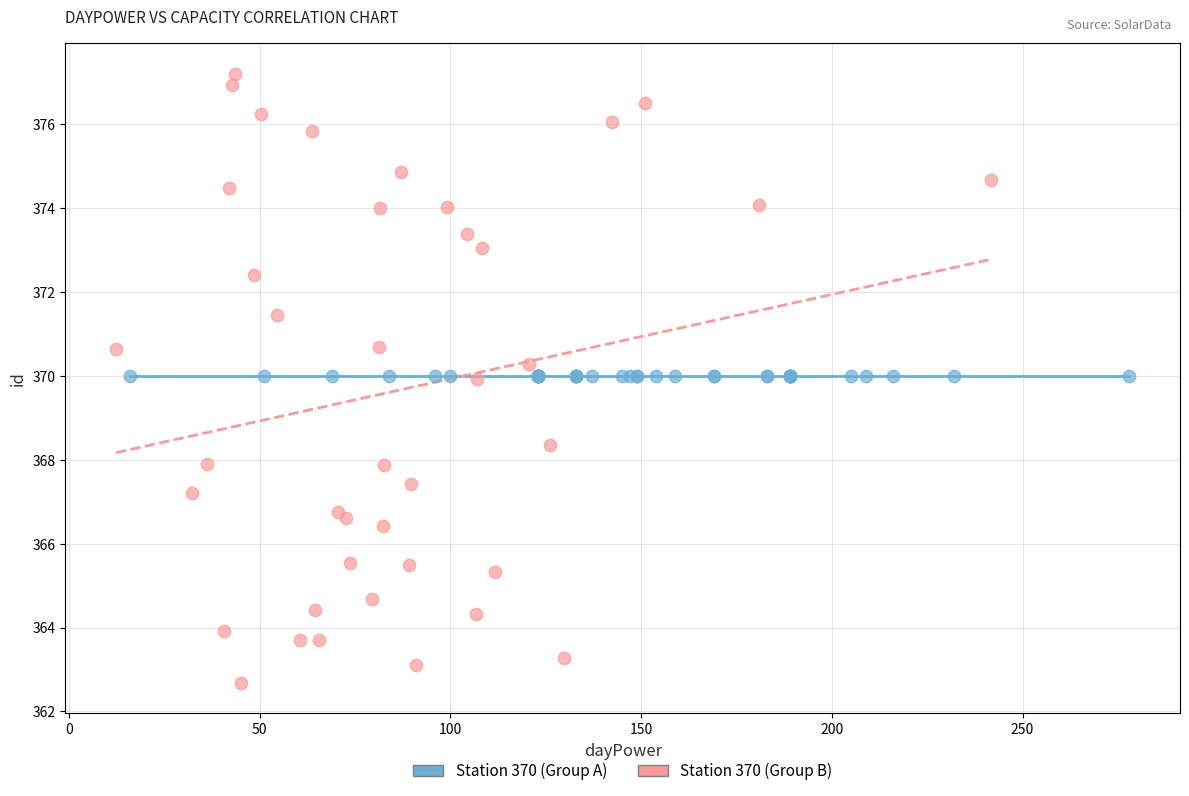

Which series reaches the maximum Y coordinate?

Station 370 (Group B)